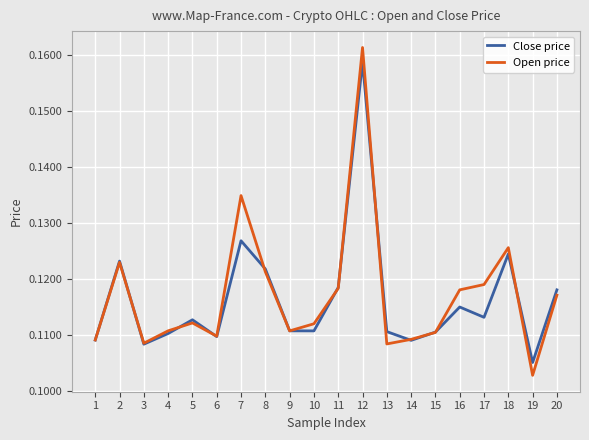

Which label corresponds to the smallest value in the chart?

19